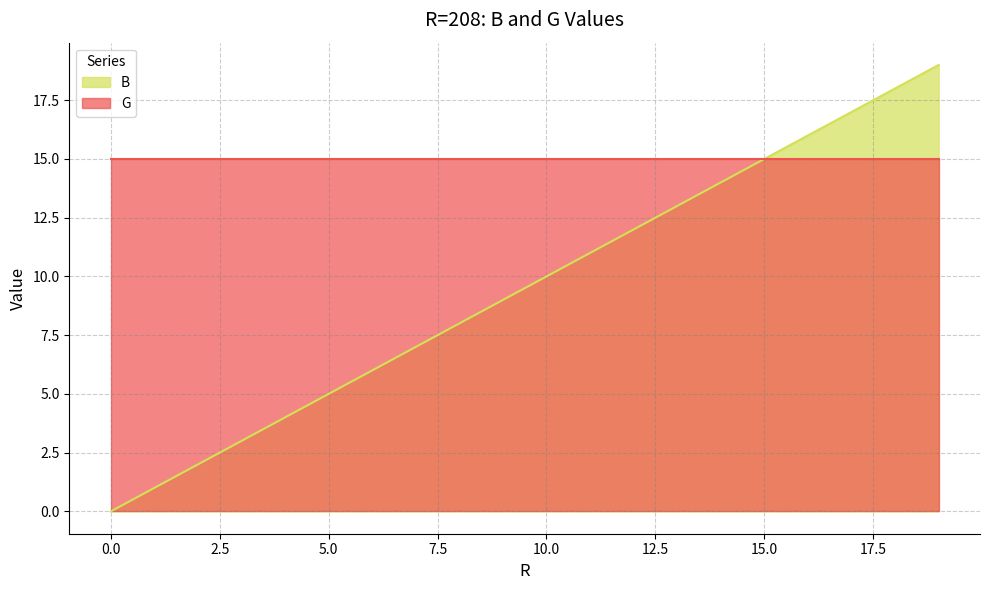

True or false: the data shows 5 at 5.

True